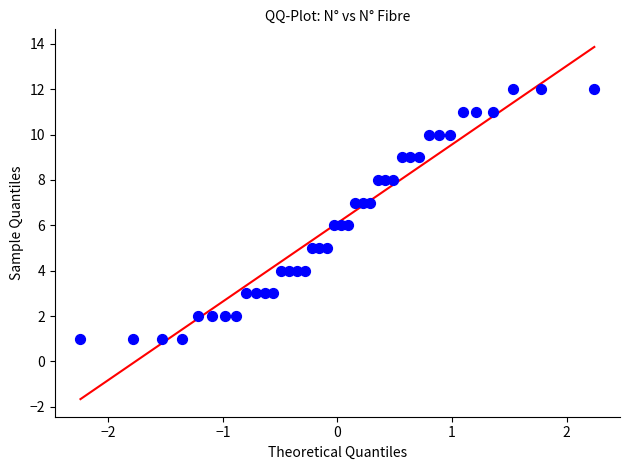

What is the range of Y values (max minus min)?

11